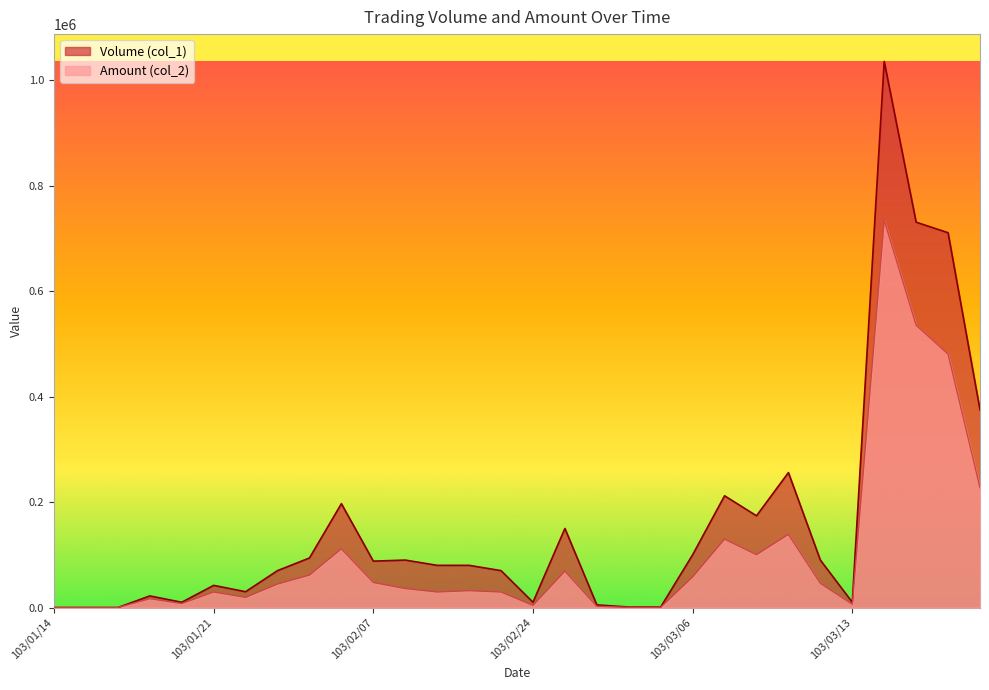

Rank the series by their average value, from lowest to highest.

Amount (col_2), Volume (col_1)